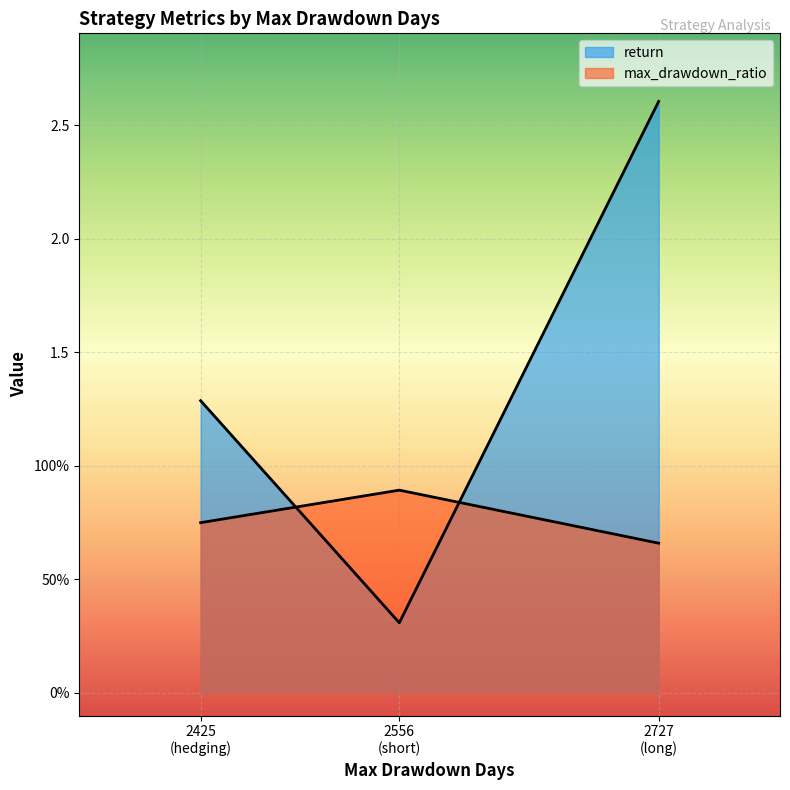

What is the sum of all max_drawdown_ratio values?

2.3